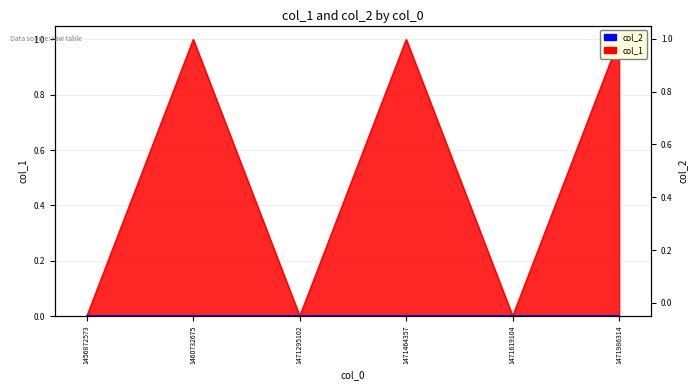

How many values are between 0 and 1?

6